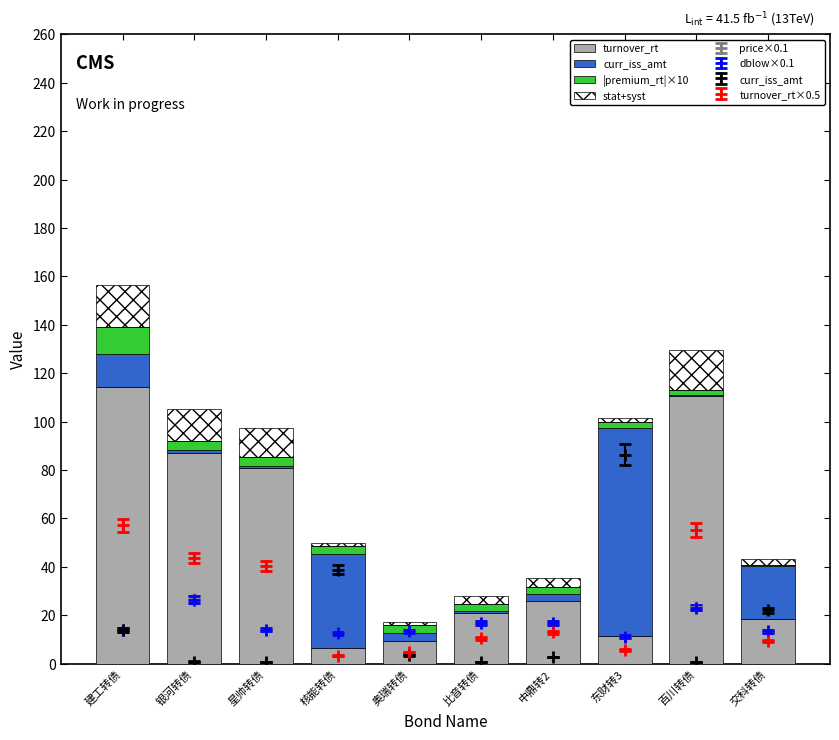

What is the difference between the stat+syst values at 核能转债 and 建工转债?

16.2